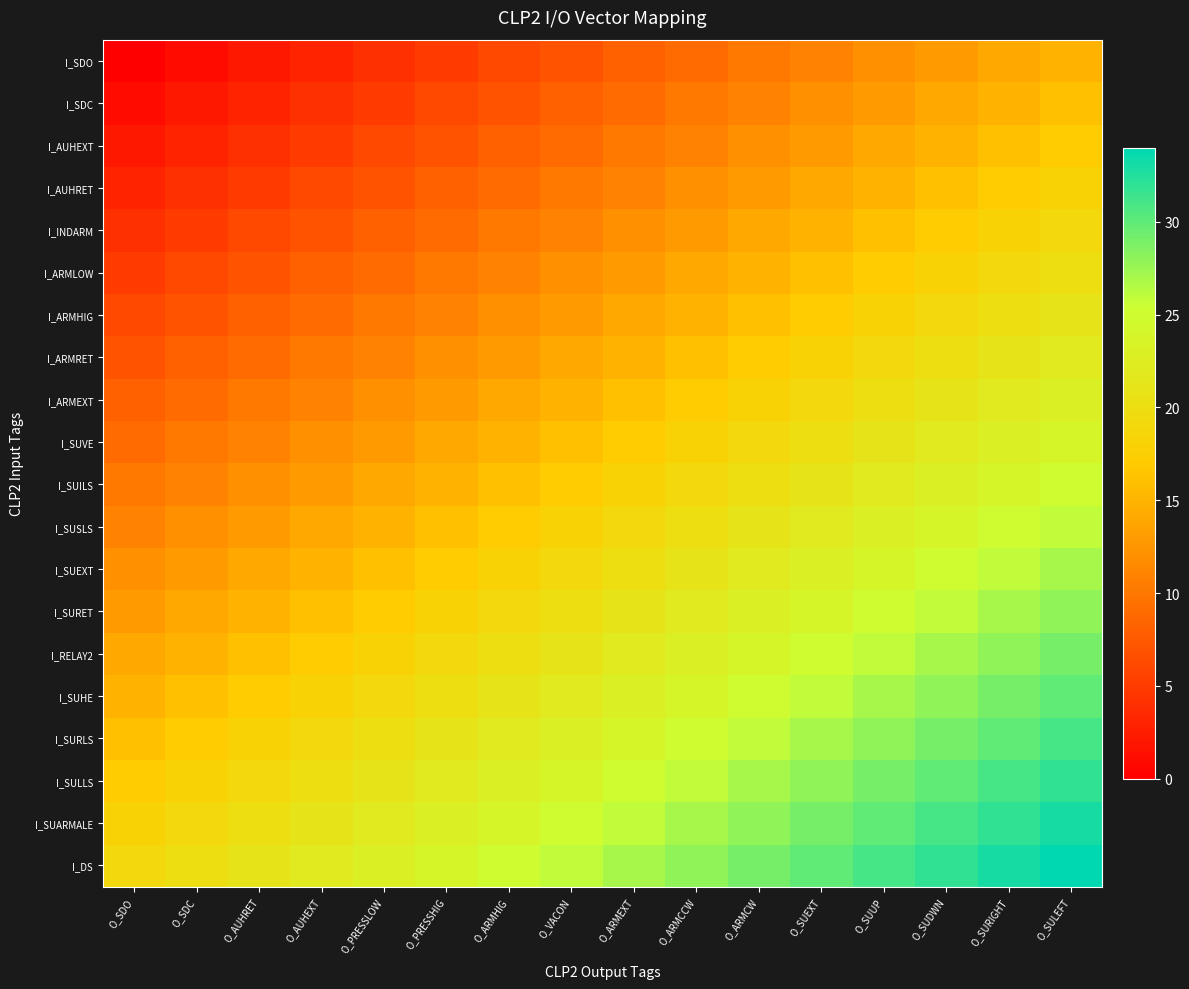

Which label corresponds to the smallest value in the chart?

O_SDO